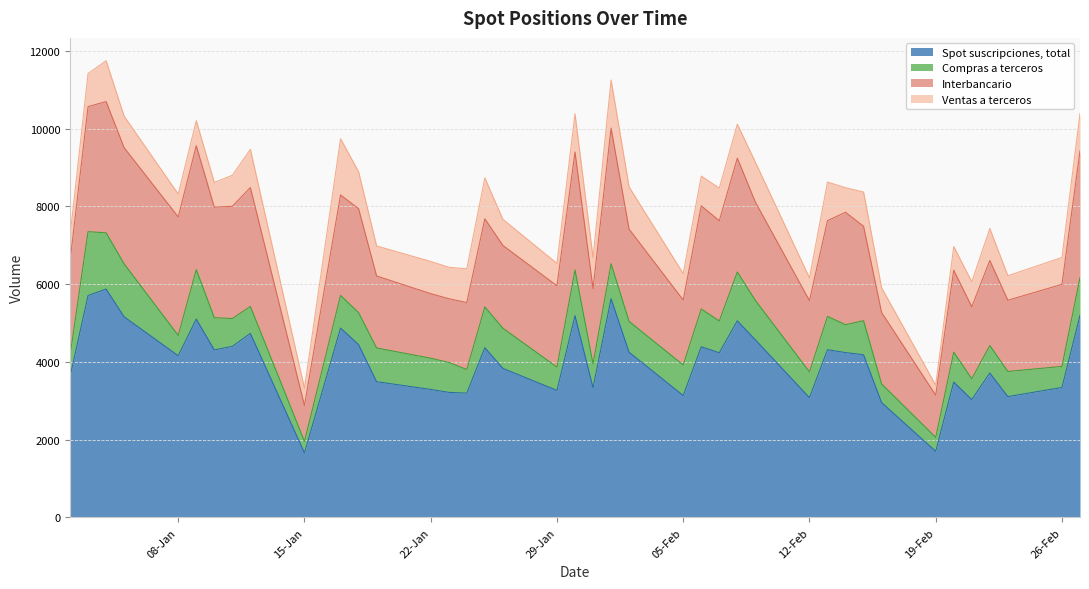

At which category does Interbancario reach its first local valley?

05-01-2018